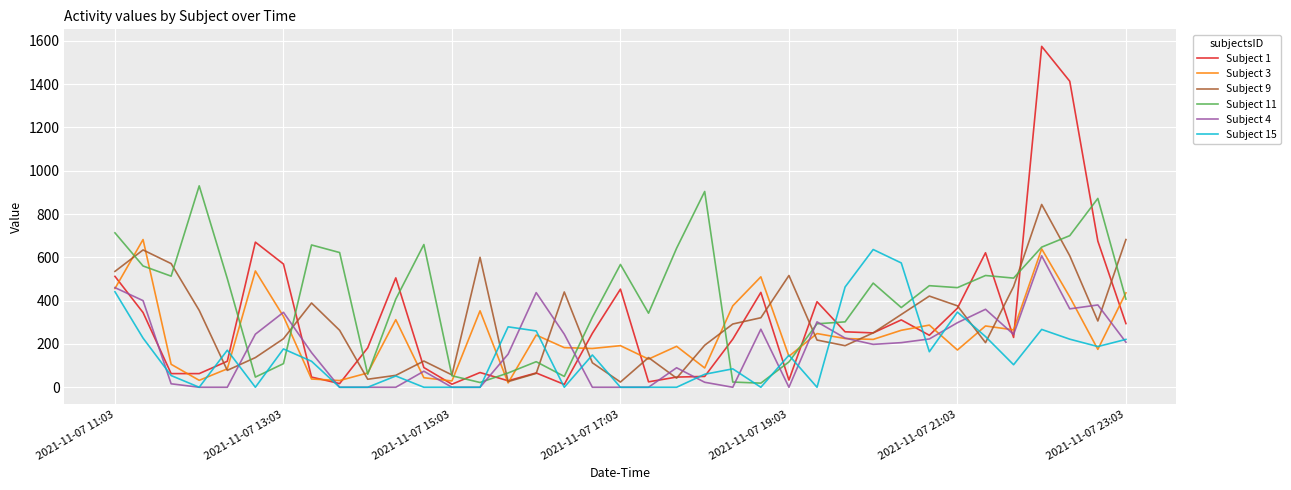

Which series ends up on top after the final intersection of Subject 11 and Subject 4?

Subject 11